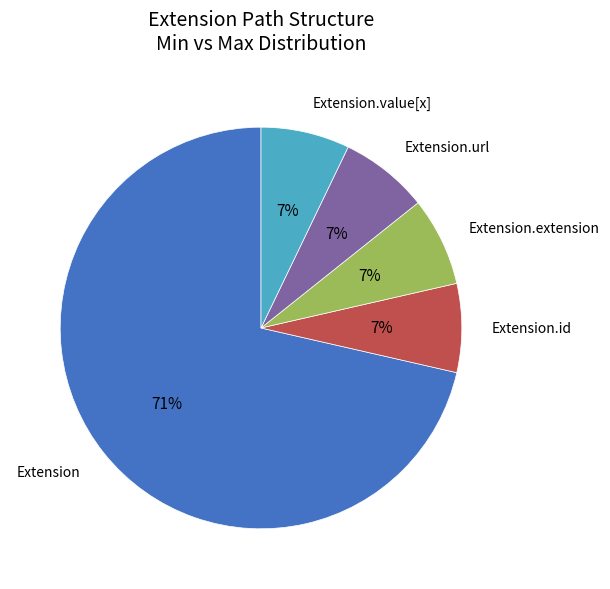

To the nearest percent, what is the combined percentage of Extension.extension and Extension?

79%